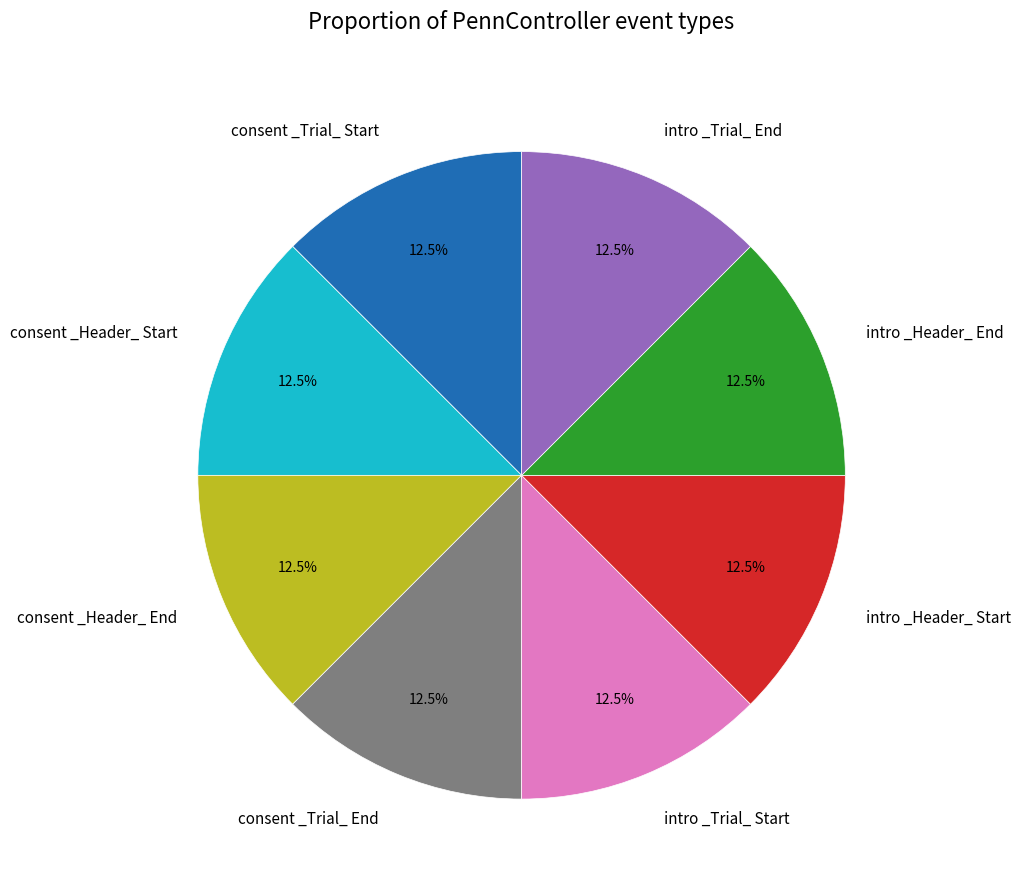

How many slices are in this pie chart?

8